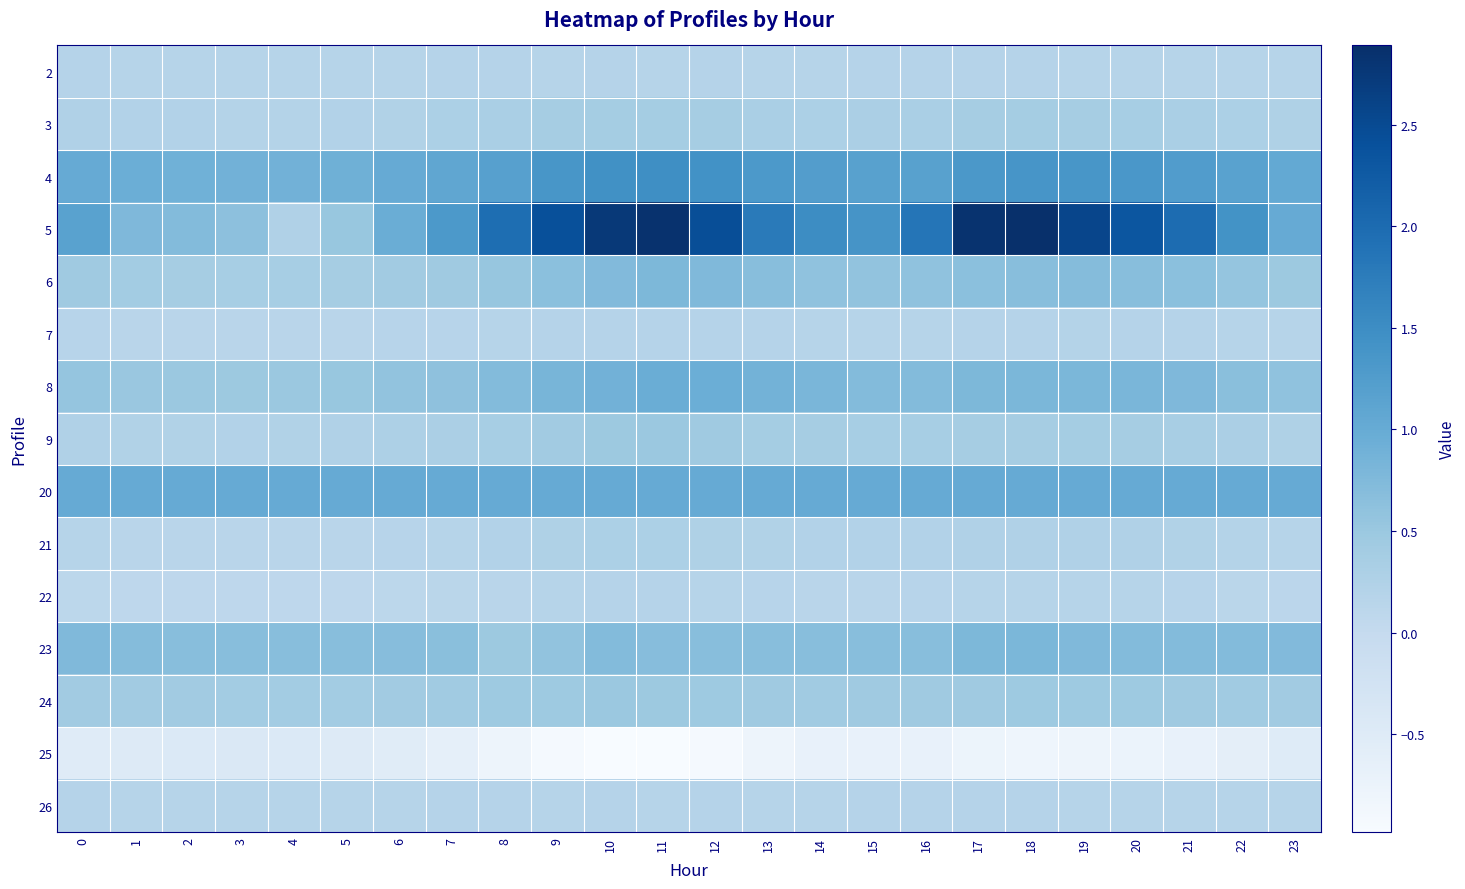

Reading left to right, transcribe all the data shown in this chart.

2: 0=0.2	1=0.2	2=0.2	3=0.2	4=0.2	5=0.2	6=0.2	7=0.2	8=0.2	9=0.2	10=0.2	11=0.2	12=0.2	13=0.2	14=0.2	15=0.2	16=0.2	17=0.2	18=0.2	19=0.2	20=0.2	21=0.2	22=0.2	23=0.2
3: 0=0.2	1=0.2	2=0.2	3=0.2	4=0.2	5=0.2	6=0.2	7=0.3	8=0.3	9=0.4	10=0.4	11=0.4	12=0.4	13=0.3	14=0.3	15=0.3	16=0.3	17=0.4	18=0.4	19=0.4	20=0.4	21=0.3	22=0.3	23=0.3
4: 0=1.0	1=0.9	2=0.9	3=0.9	4=0.9	5=0.9	6=1.0	7=1.1	8=1.2	9=1.3	10=1.4	11=1.5	12=1.4	13=1.3	14=1.2	15=1.2	16=1.2	17=1.3	18=1.4	19=1.4	20=1.3	21=1.3	22=1.2	23=1.0
5: 0=1.2	1=0.8	2=0.7	3=0.6	4=0.3	5=0.5	6=1.0	7=1.3	8=2.0	9=2.4	10=2.7	11=2.8	12=2.4	13=1.8	14=1.5	15=1.4	16=1.8	17=2.8	18=2.9	19=2.6	20=2.3	21=2.0	22=1.4	23=1.0
6: 0=0.4	1=0.4	2=0.4	3=0.4	4=0.4	5=0.4	6=0.4	7=0.4	8=0.5	9=0.6	10=0.7	11=0.8	12=0.8	13=0.7	14=0.6	15=0.6	16=0.6	17=0.6	18=0.7	19=0.7	20=0.7	21=0.6	22=0.6	23=0.5
7: 0=0.2	1=0.2	2=0.1	3=0.1	4=0.1	5=0.2	6=0.2	7=0.2	8=0.2	9=0.2	10=0.2	11=0.2	12=0.2	13=0.2	14=0.2	15=0.2	16=0.2	17=0.2	18=0.2	19=0.2	20=0.2	21=0.2	22=0.2	23=0.2
8: 0=0.6	1=0.5	2=0.5	3=0.5	4=0.5	5=0.5	6=0.6	7=0.6	8=0.7	9=0.8	10=0.9	11=1.0	12=0.9	13=0.9	14=0.8	15=0.7	16=0.7	17=0.8	18=0.8	19=0.8	20=0.8	21=0.8	22=0.7	23=0.6
9: 0=0.3	1=0.2	2=0.2	3=0.2	4=0.2	5=0.3	6=0.3	7=0.3	8=0.4	9=0.4	10=0.5	11=0.5	12=0.4	13=0.4	14=0.4	15=0.4	16=0.4	17=0.4	18=0.4	19=0.4	20=0.4	21=0.3	22=0.3	23=0.3
20: 0=1.0	1=1.0	2=1.0	3=1.0	4=1.0	5=1.0	6=1.0	7=1.0	8=1.0	9=1.0	10=1.0	11=1.0	12=1.0	13=1.0	14=1.0	15=1.0	16=1.0	17=1.0	18=1.0	19=1.0	20=1.0	21=1.0	22=1.0	23=1.0
21: 0=0.2	1=0.2	2=0.1	3=0.1	4=0.1	5=0.1	6=0.2	7=0.2	8=0.2	9=0.3	10=0.3	11=0.3	12=0.3	13=0.2	14=0.2	15=0.2	16=0.2	17=0.2	18=0.3	19=0.3	20=0.2	21=0.2	22=0.2	23=0.2
22: 0=0.1	1=0.1	2=0.1	3=0.1	4=0.1	5=0.1	6=0.1	7=0.1	8=0.1	9=0.2	10=0.2	11=0.2	12=0.2	13=0.2	14=0.1	15=0.1	16=0.2	17=0.2	18=0.2	19=0.2	20=0.2	21=0.2	22=0.1	23=0.1
23: 0=0.8	1=0.7	2=0.7	3=0.7	4=0.7	5=0.7	6=0.7	7=0.7	8=0.5	9=0.6	10=0.7	11=0.7	12=0.7	13=0.7	14=0.7	15=0.7	16=0.7	17=0.8	18=0.8	19=0.8	20=0.7	21=0.7	22=0.7	23=0.7
24: 0=0.4	1=0.4	2=0.4	3=0.4	4=0.4	5=0.4	6=0.4	7=0.4	8=0.5	9=0.5	10=0.5	11=0.5	12=0.5	13=0.4	14=0.4	15=0.4	16=0.4	17=0.4	18=0.5	19=0.5	20=0.5	21=0.5	22=0.4	23=0.4
25: 0=-0.5	1=-0.5	2=-0.5	3=-0.4	4=-0.4	5=-0.5	6=-0.5	7=-0.6	8=-0.8	9=-0.9	10=-1.0	11=-1.0	12=-0.9	13=-0.8	14=-0.7	15=-0.7	16=-0.7	17=-0.8	18=-0.8	19=-0.8	20=-0.7	21=-0.7	22=-0.6	23=-0.5
26: 0=0.2	1=0.2	2=0.2	3=0.2	4=0.2	5=0.2	6=0.2	7=0.2	8=0.2	9=0.2	10=0.2	11=0.2	12=0.2	13=0.2	14=0.2	15=0.2	16=0.2	17=0.2	18=0.2	19=0.2	20=0.2	21=0.2	22=0.2	23=0.2